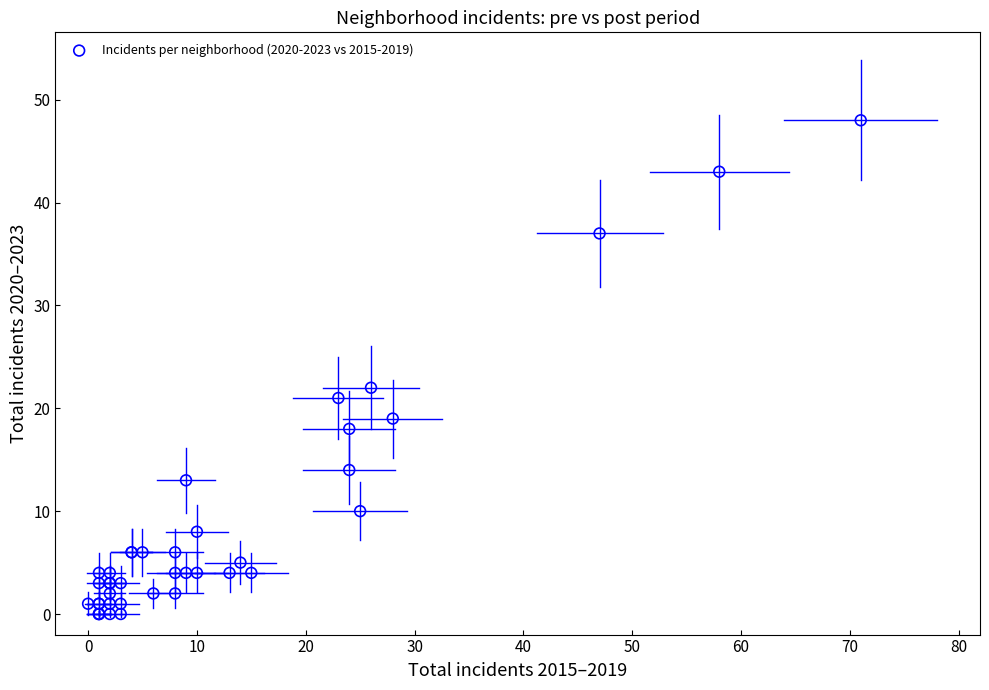

What Y value in the scatter plot is closest to 24?

22